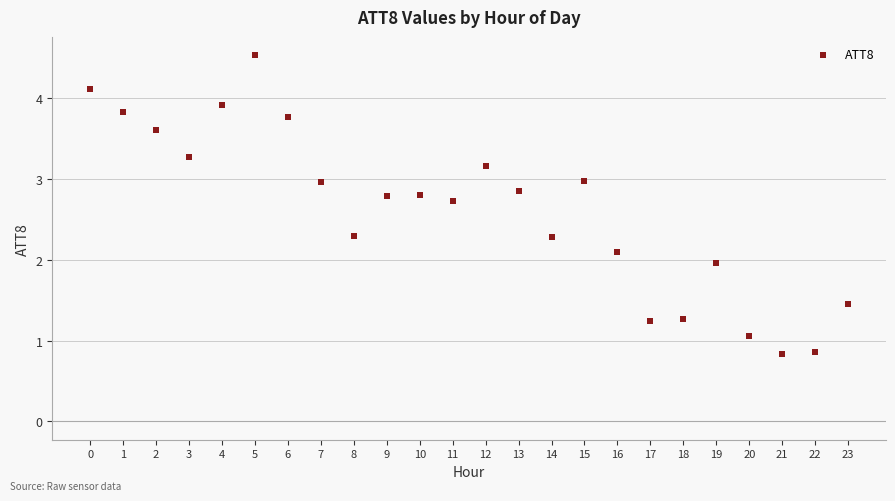

What is the range of Y values (max minus min)?

3.7